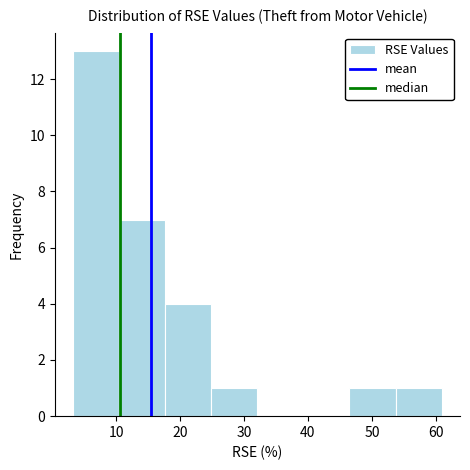

Over which range of the x-axis is the bar tallest?

3.3 to 10.5